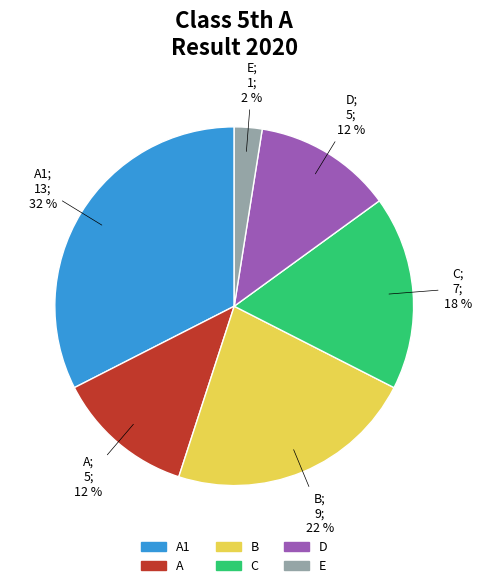

Is there a majority slice in this chart?

No